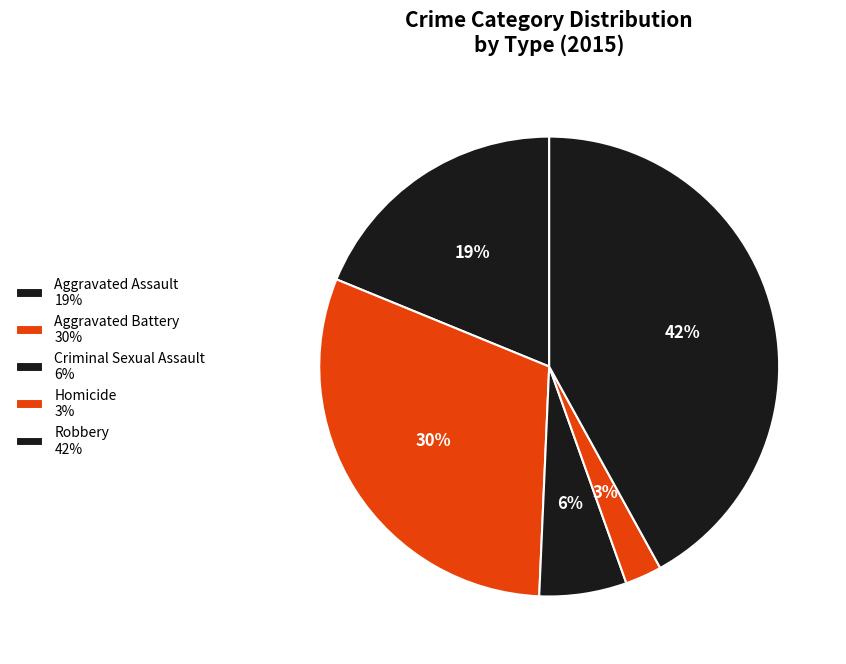

The Homicide slice represents 3% of the pie. True or false?

True